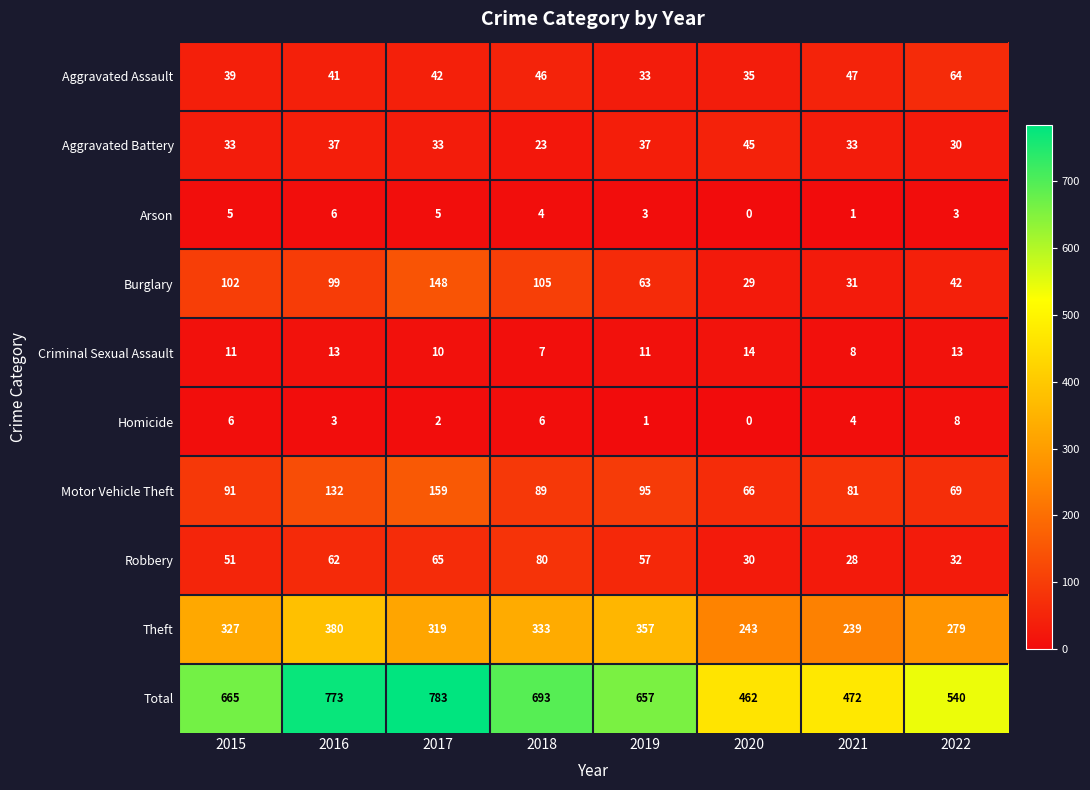

The Aggravated Assault series shows 39 at 2015. True or false?

True